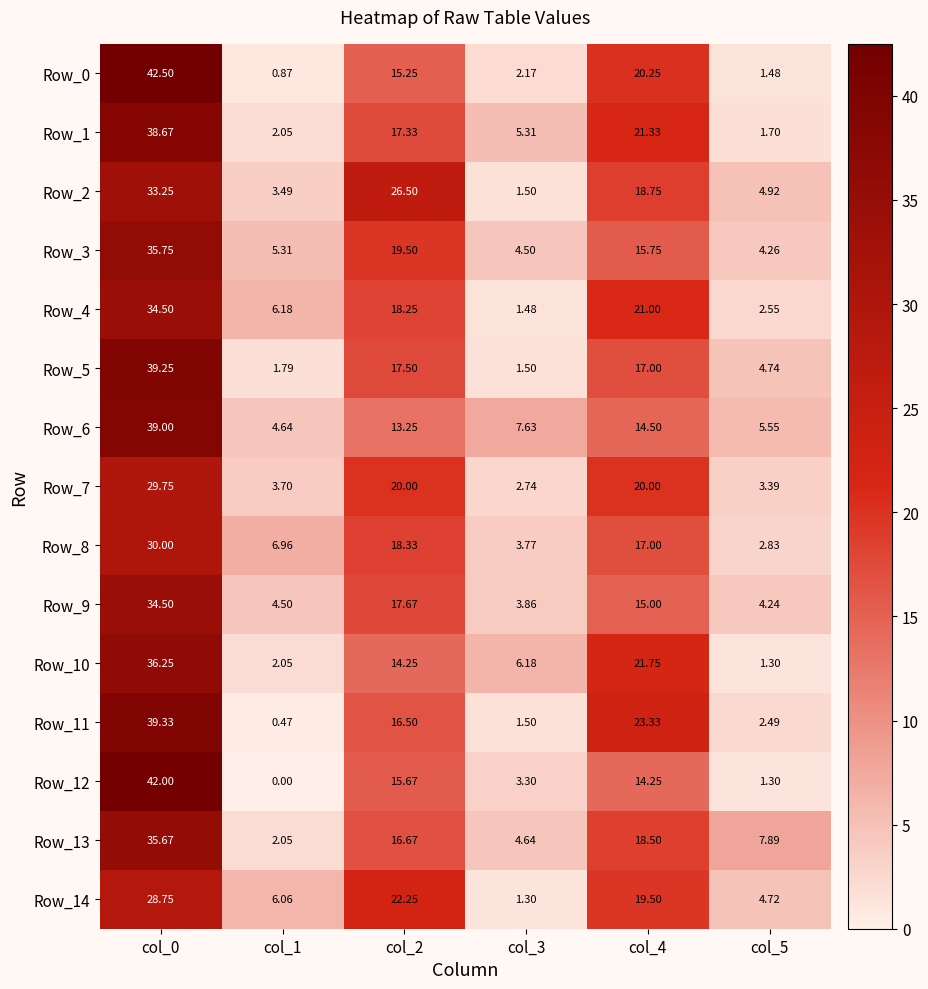

Is the value of Row_6 at col_4 greater than the value of Row_8 at col_3?

Yes